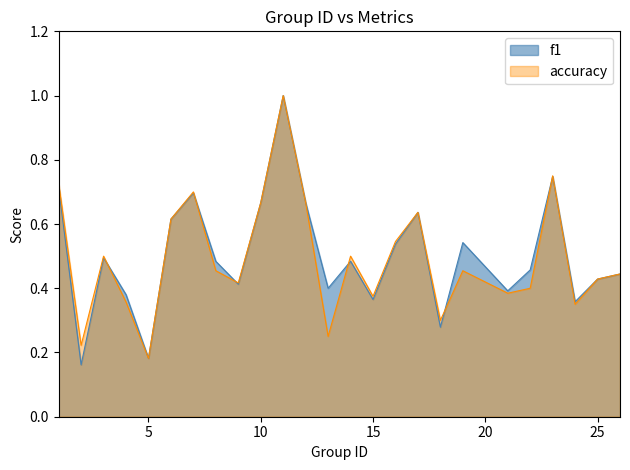

True or false: accuracy has a value of 0.1 at 21.

False